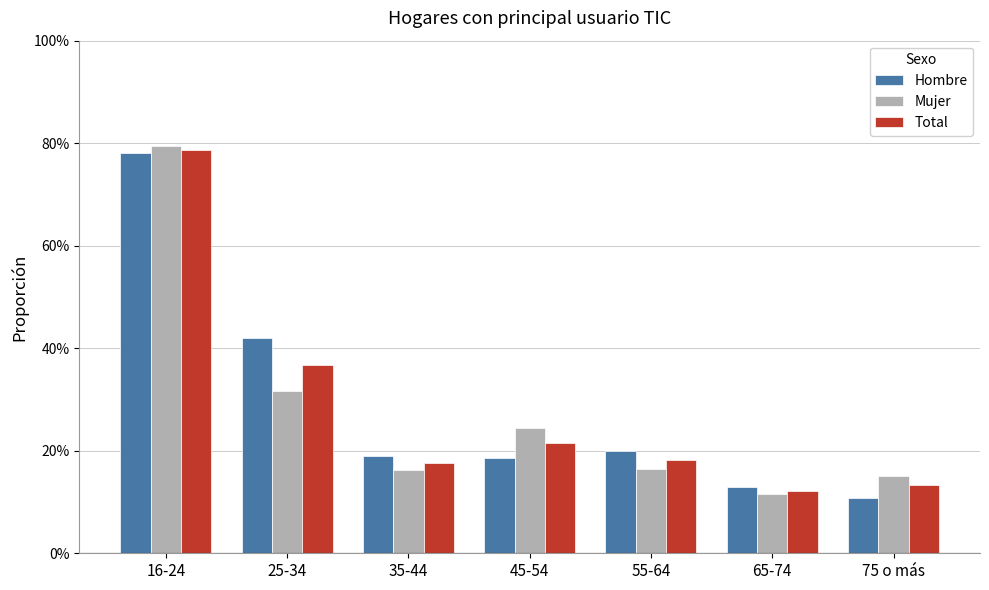

Does the chart contain any negative values?

No